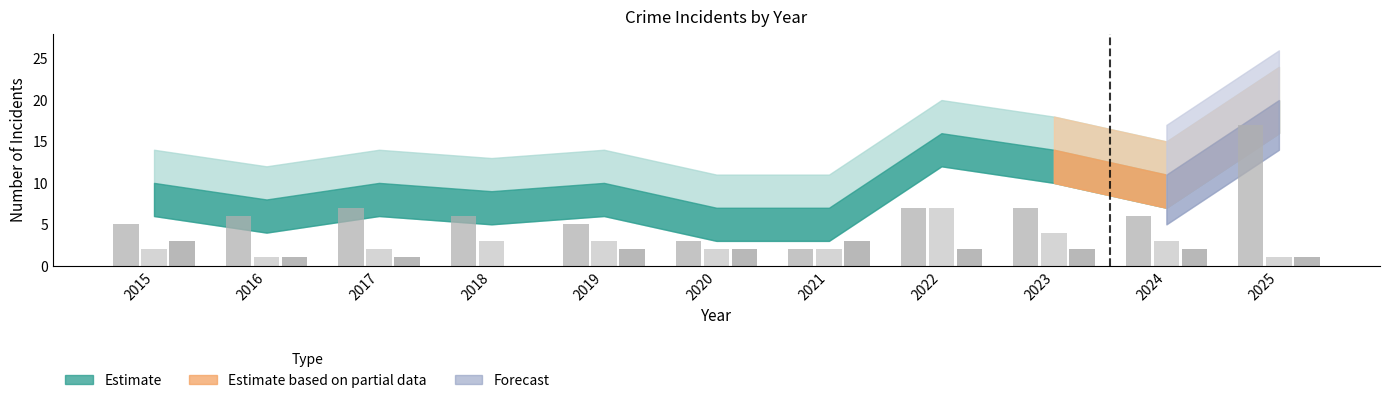

Reading left to right, list all the values displayed in this chart.

Robbery: 5	6	7	6	5	3	2	7	7	6	17
Aggravated Battery: 2	1	2	3	3	2	2	7	4	3	1
Aggravated Assault: 3	1	1	0	2	2	3	2	2	2	1